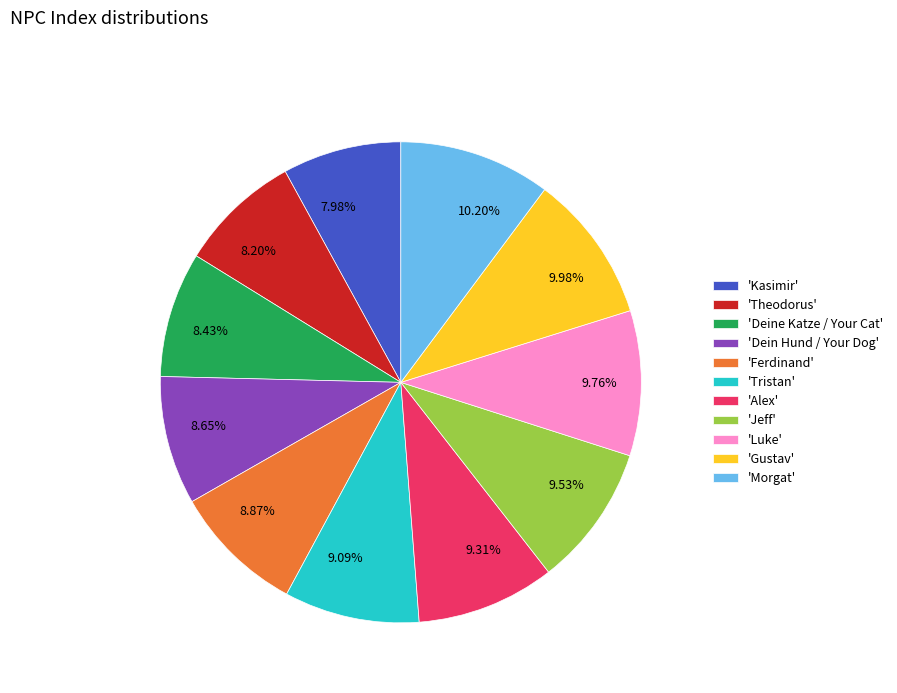

Combined, do 'Ferdinand' and 'Deine Katze / Your Cat' account for over 50%?

No